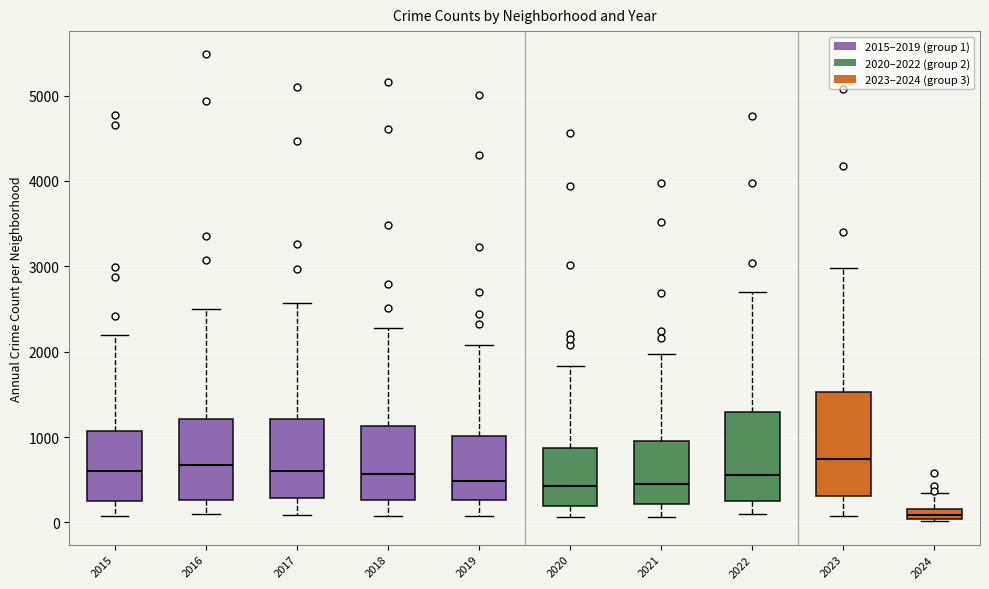

Which box has the lowest median line?

2024